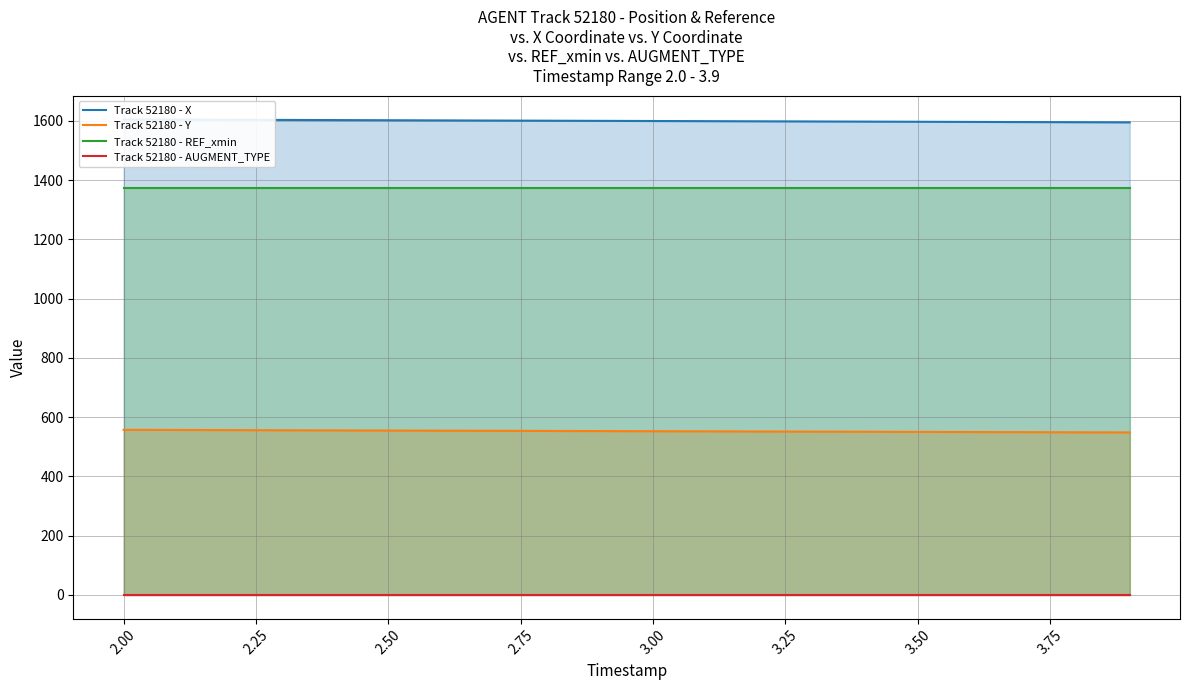

Which series has the largest total across all categories?

Track 52180 - X